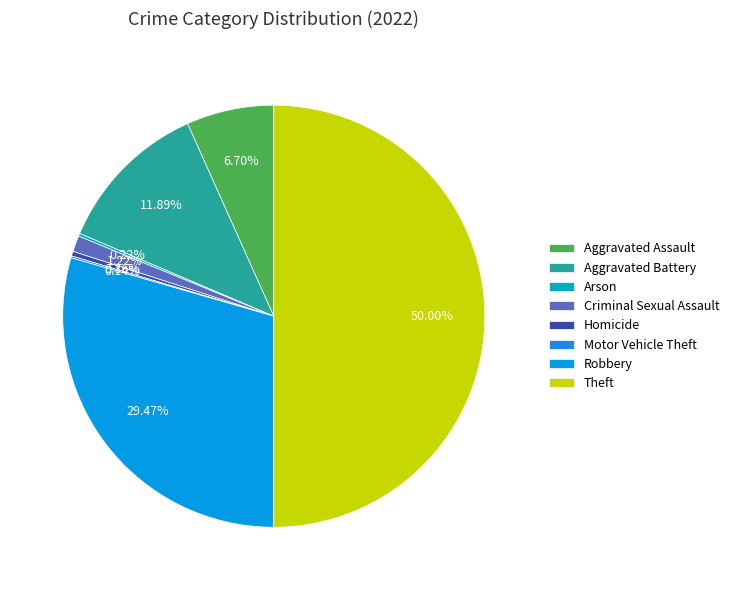

To the nearest percent, what is the average slice percentage?

12%